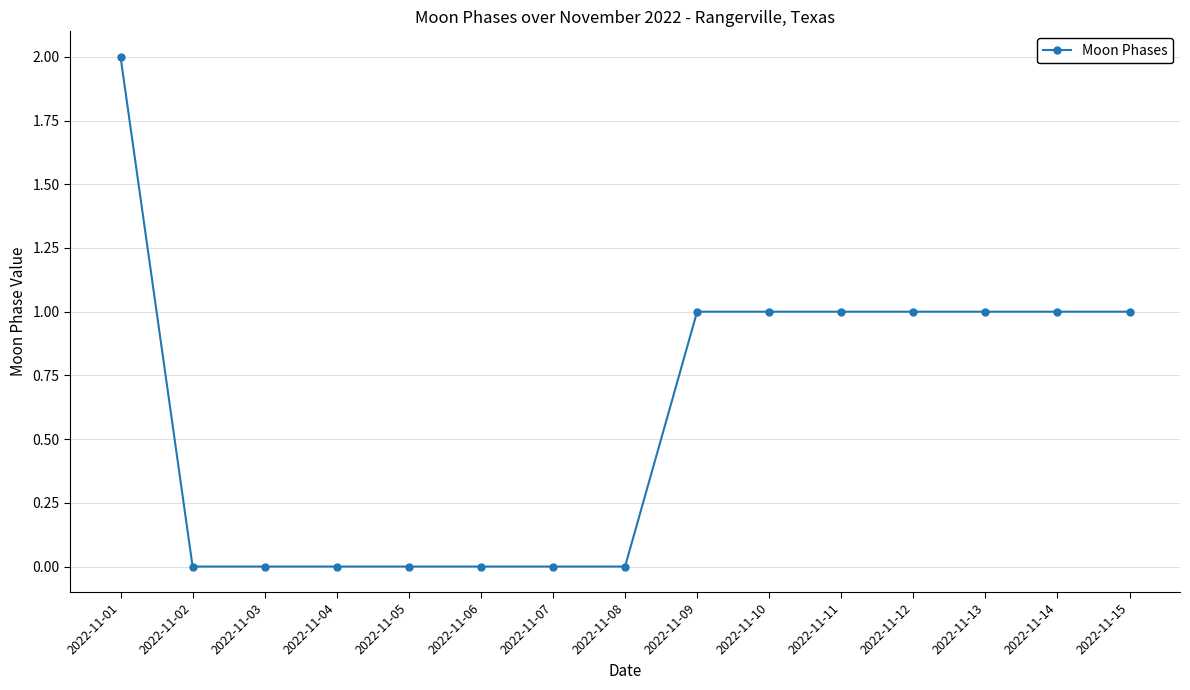

What is the maximum value shown in the chart?

2